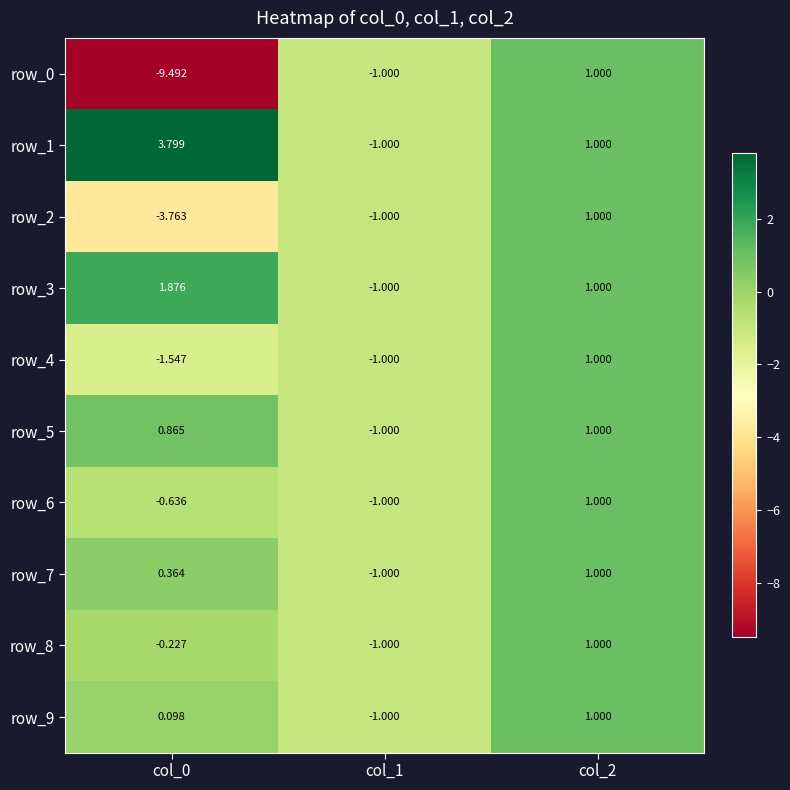

Is the value of row_4 at col_2 greater than the value of row_1 at col_0?

No